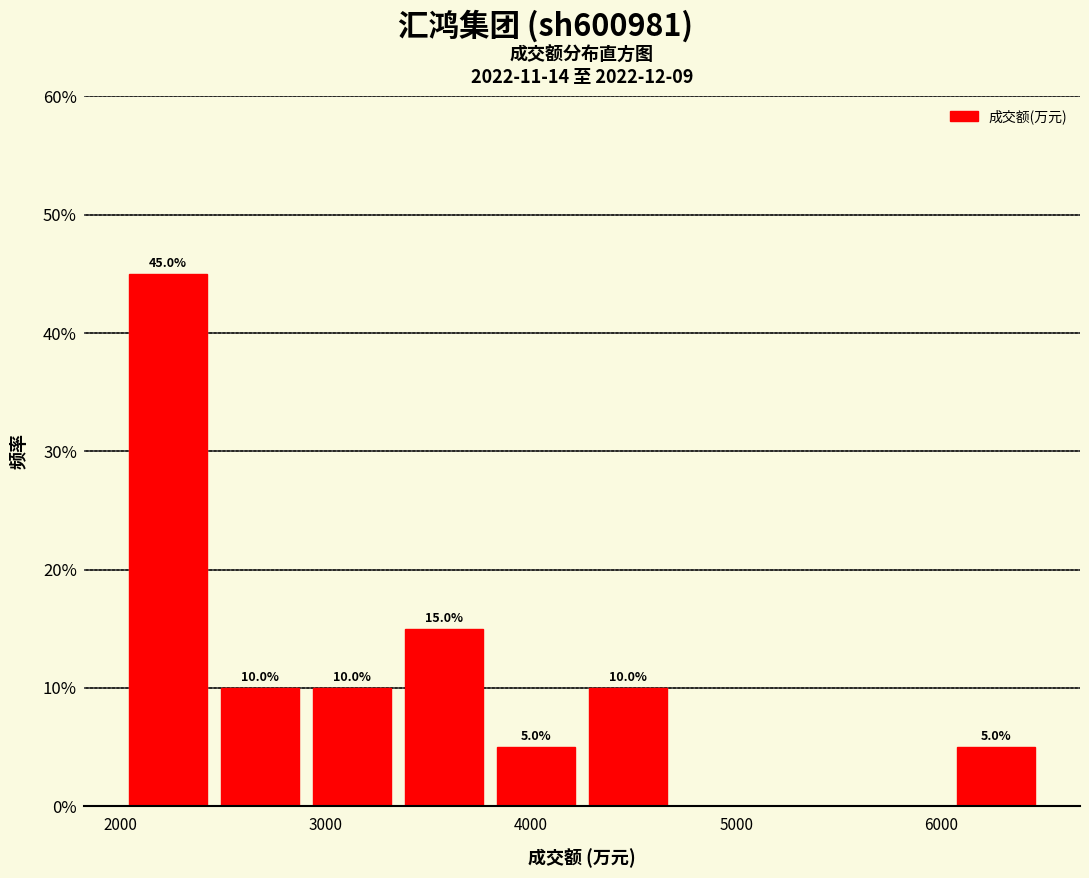

Over which range of the x-axis is the bar tallest?

2000 to 2500